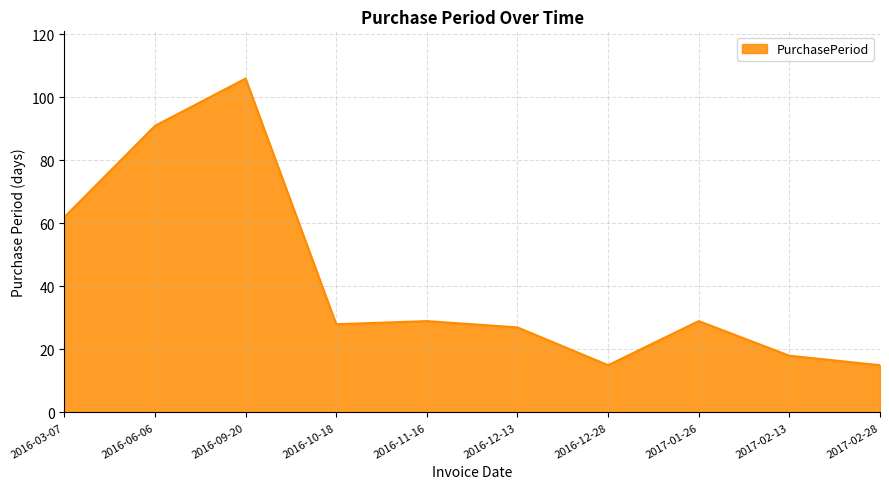

What position from the left is 2017-02-28?

10